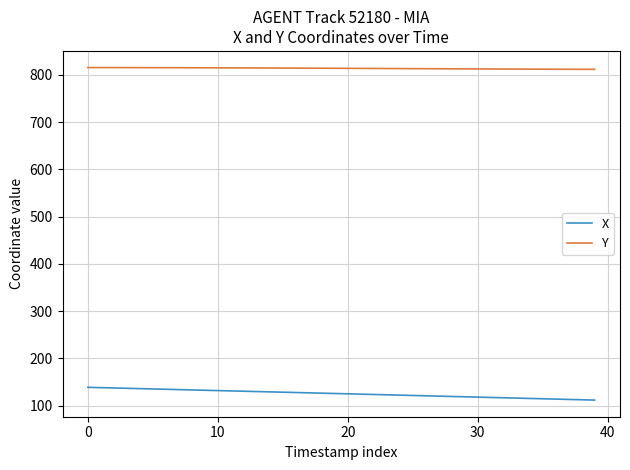

List the series in order of their peak value, highest first.

Y, X